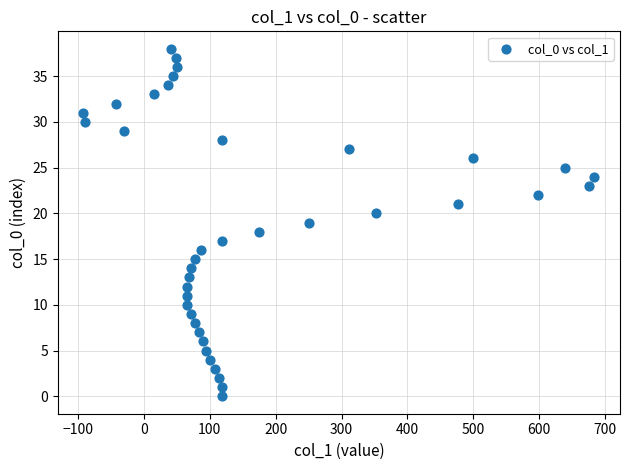

What is the range of X values (max minus min)?

776